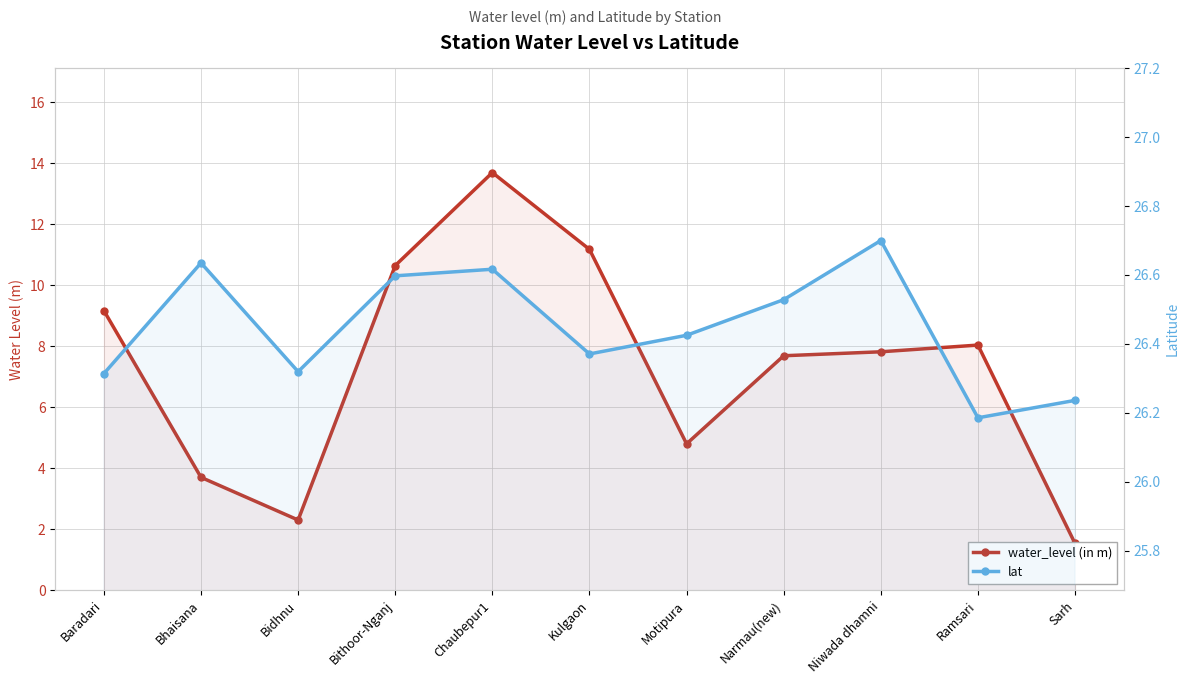

At which label does water_level (in m) first exceed 7?

Baradari